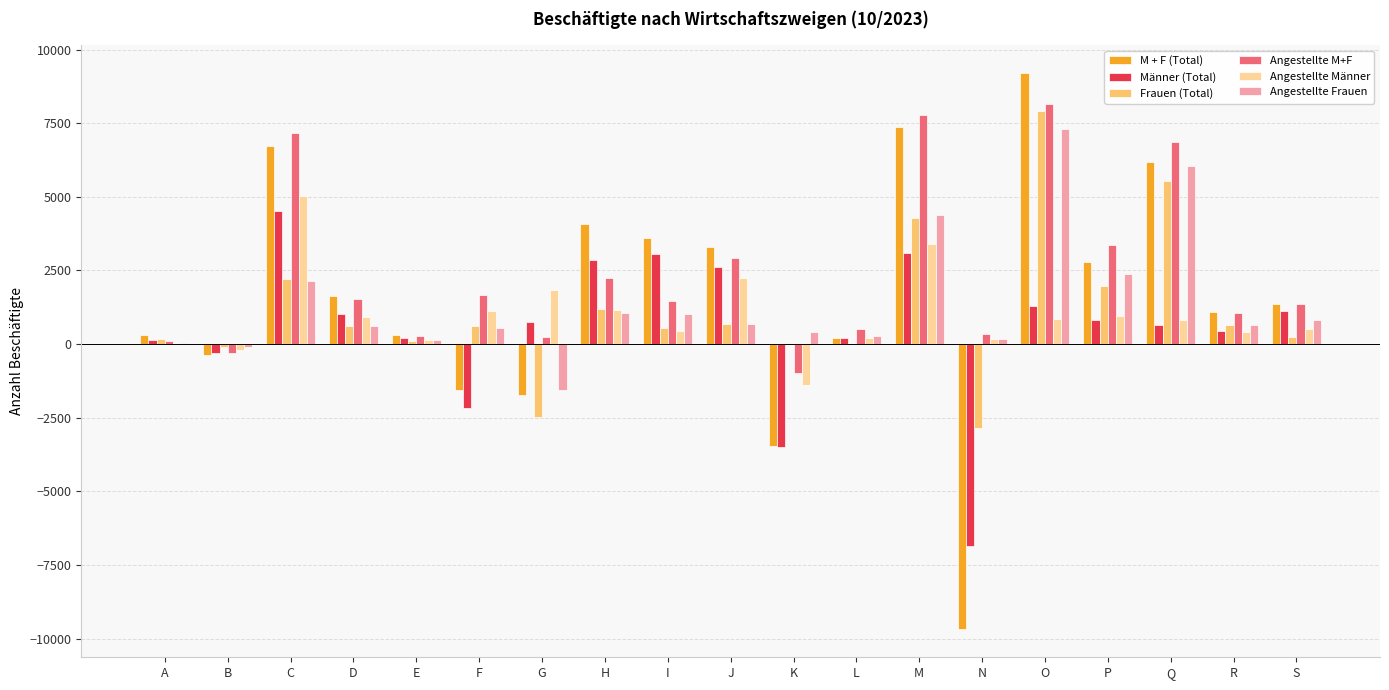

What is the sum of the Männer (Total) values at B and D?

720